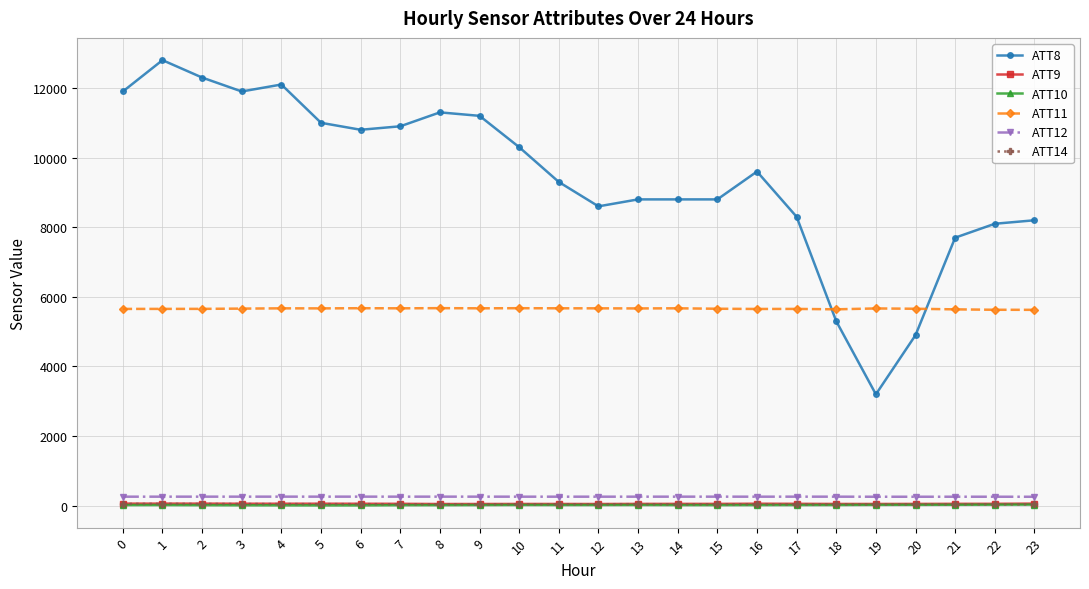

How many lines are shown in the chart?

6